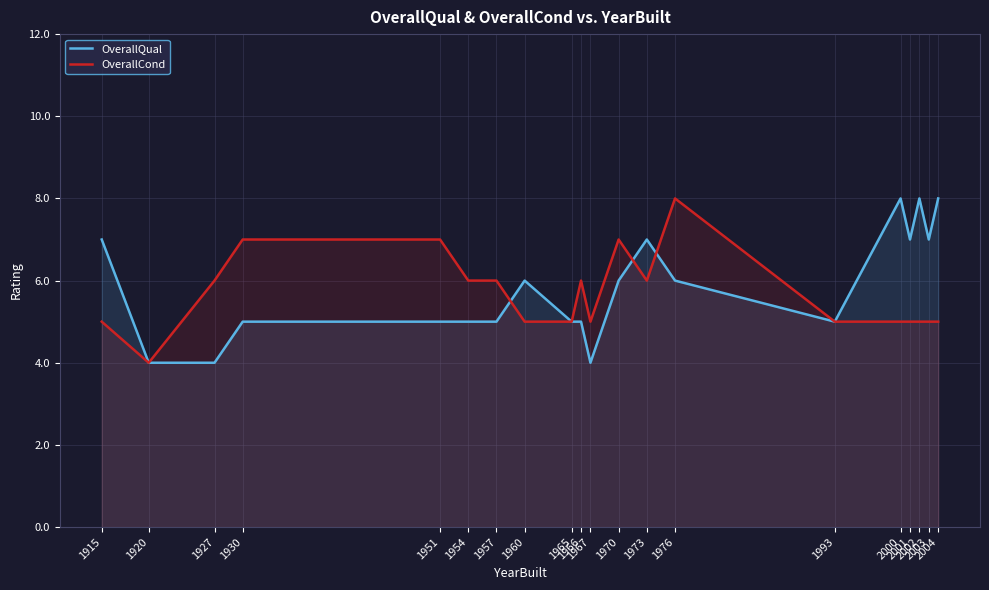

What is the difference between the maximum and minimum values in the OverallCond series?

4